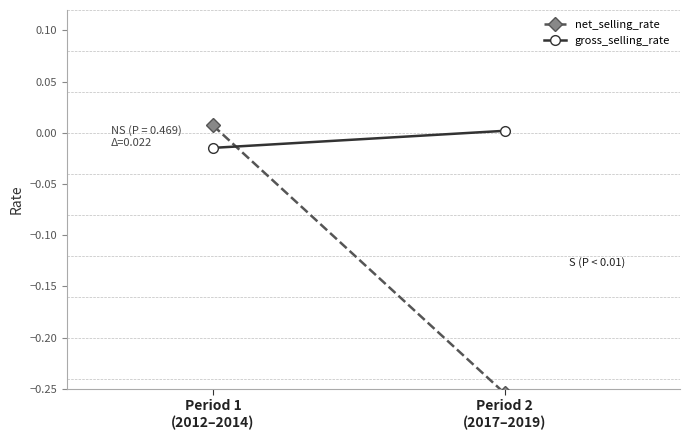

How many values in net_selling_rate are above zero?

1